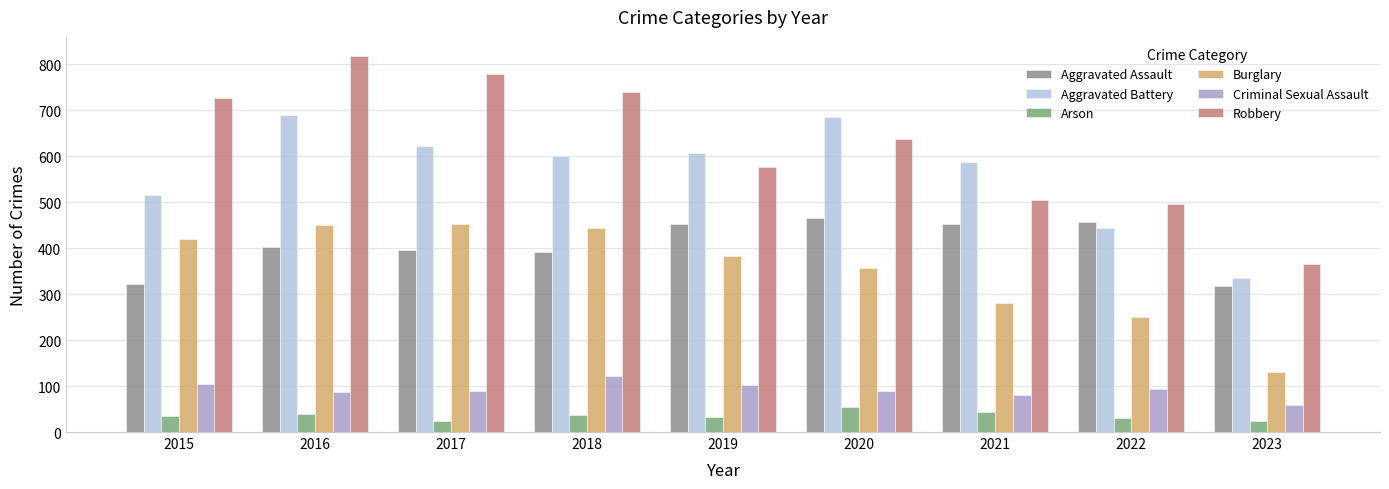

How many series are shown in this chart?

6